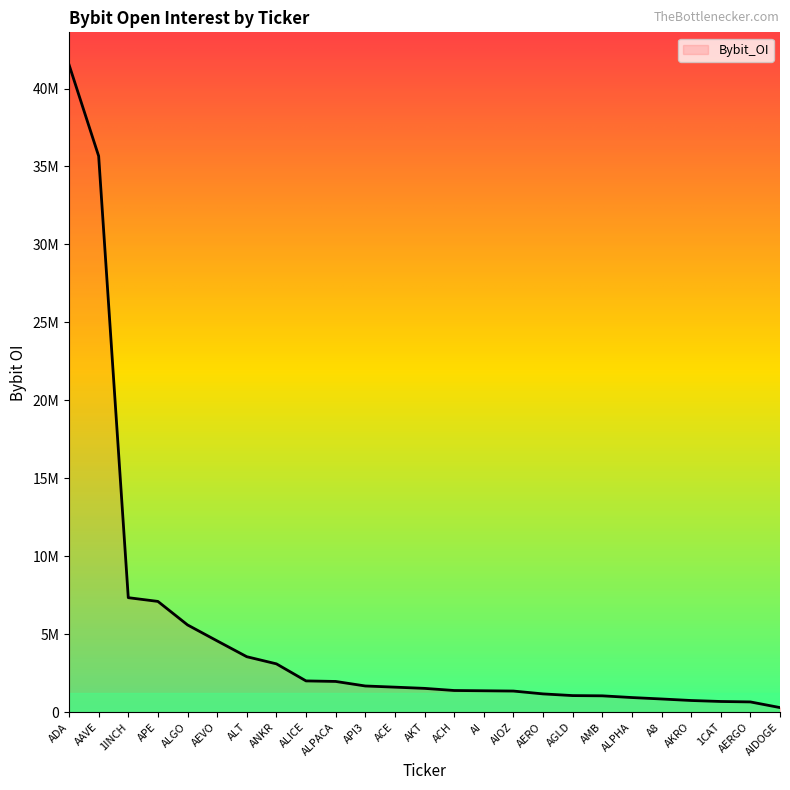

Between 1INCH and AERO, which is larger?

1INCH